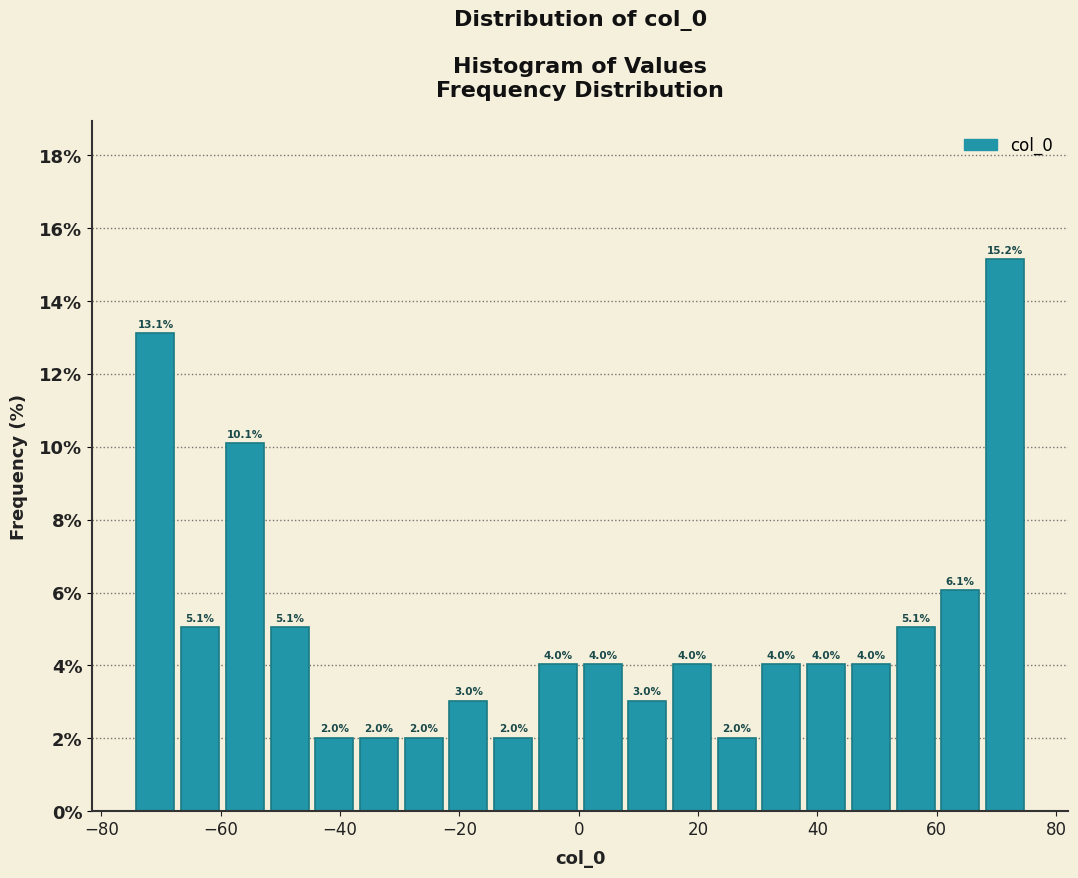

Around what value on the x-axis is the tallest bar? Give the approximate position of its centre, as read against the axis.

72